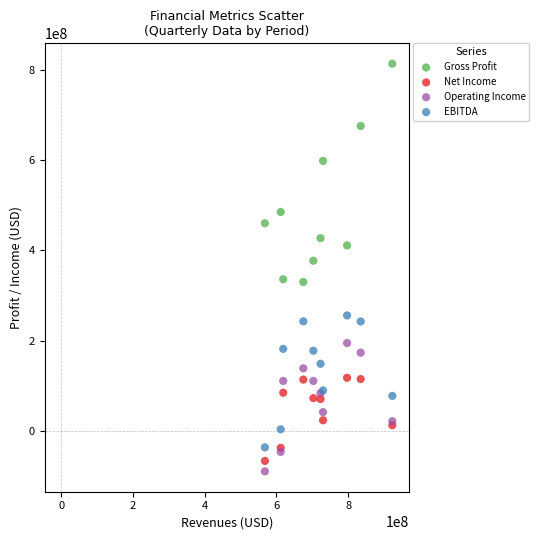

What are all the series names shown in the legend?

Gross Profit, Net Income, Operating Income, EBITDA